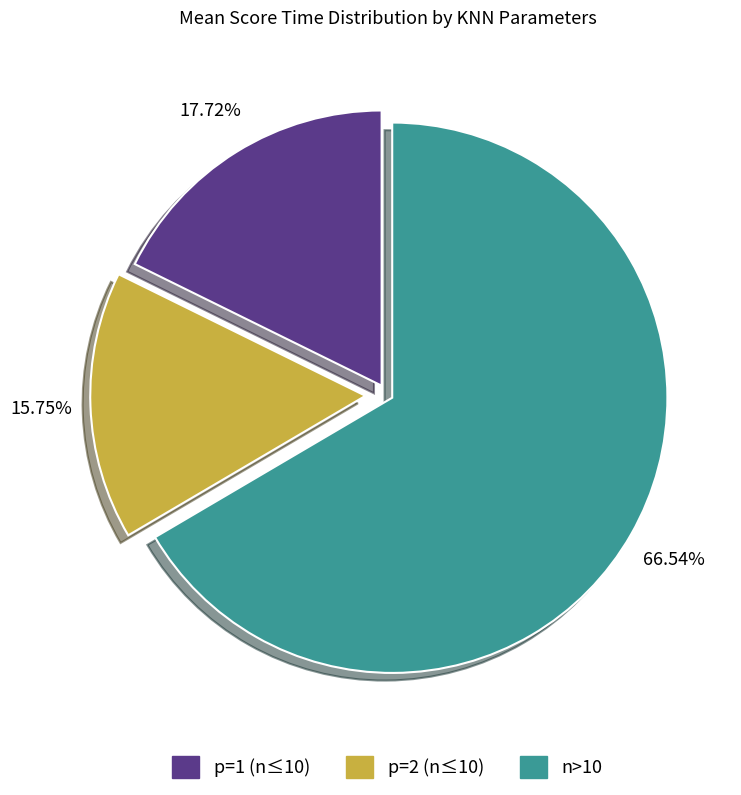

Does any single category account for the majority?

Yes